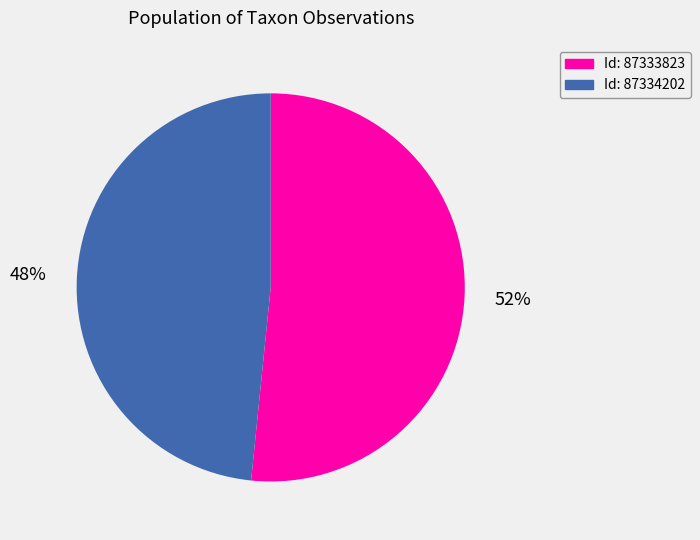

Is there any slice that represents more than half of the pie?

Yes